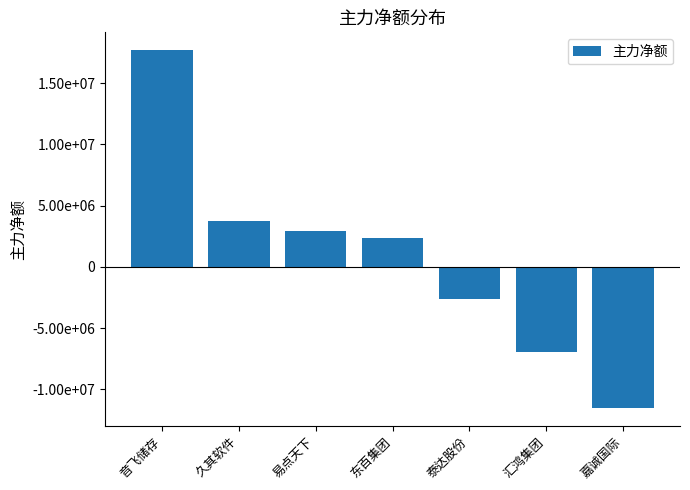

List the labels in order of value, smallest first.

嘉诚国际, 汇鸿集团, 泰达股份, 东百集团, 易点天下, 久其软件, 音飞储存